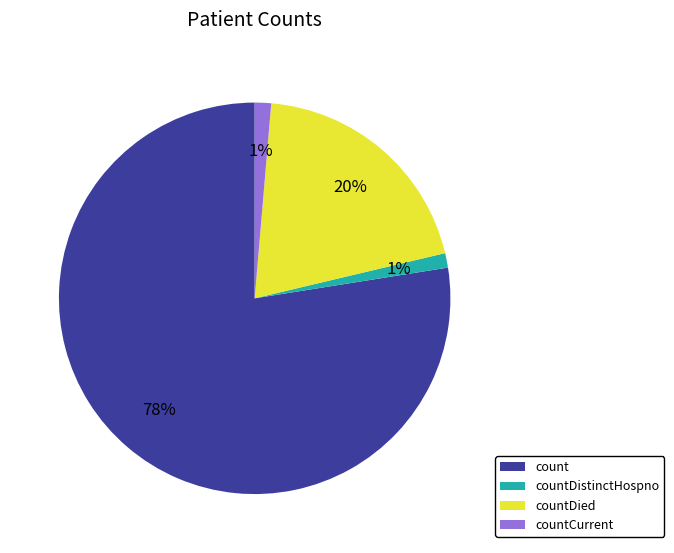

True or false: countDied accounts for 27% of the total.

False